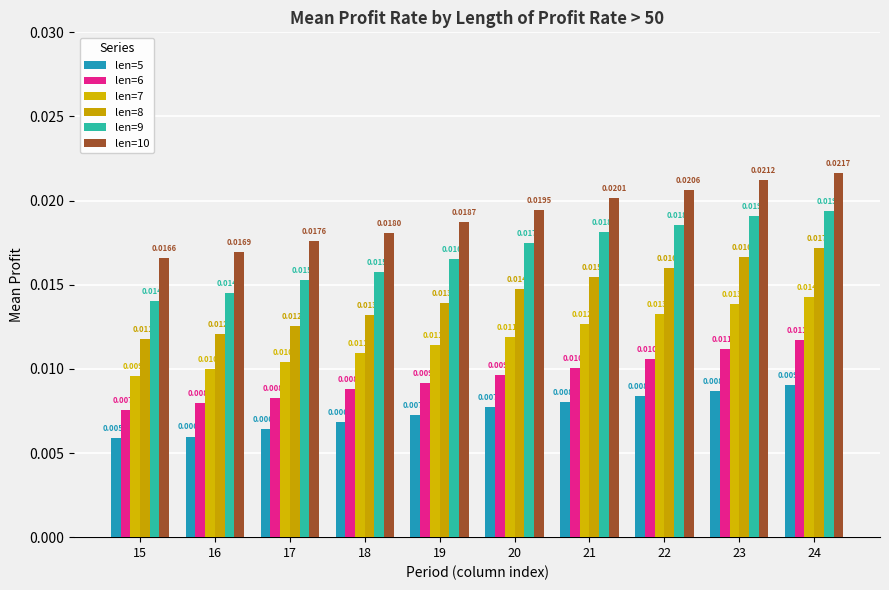

What is the total value across all series at 16?

0.1